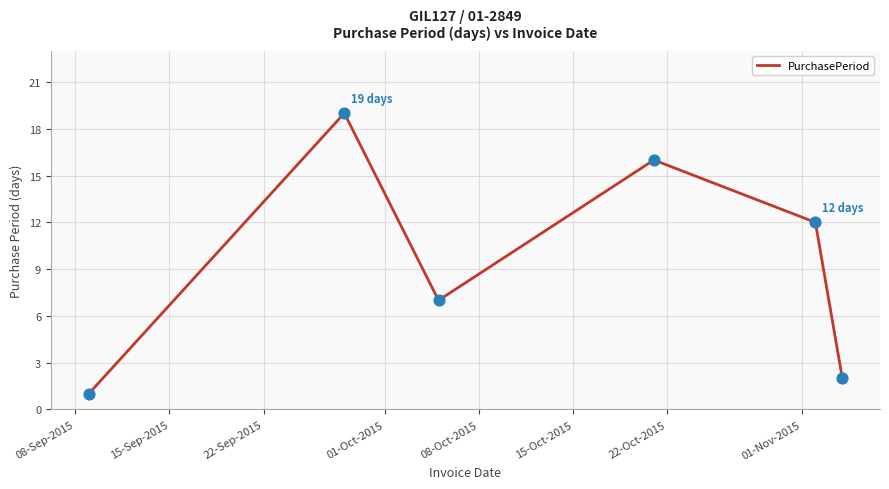

What is the greatest value displayed?

19